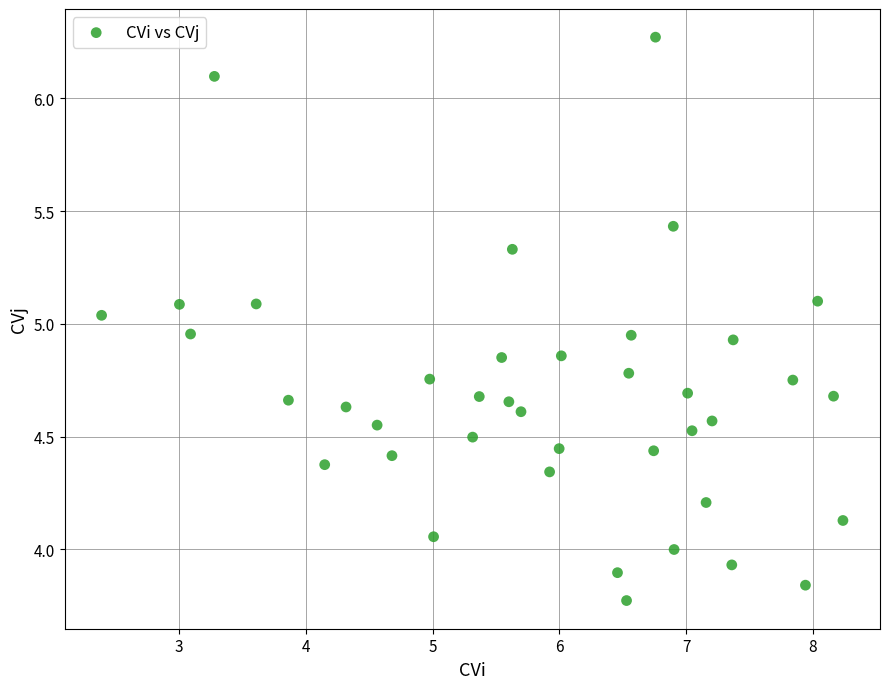

What is the range of X values (max minus min)?

5.9